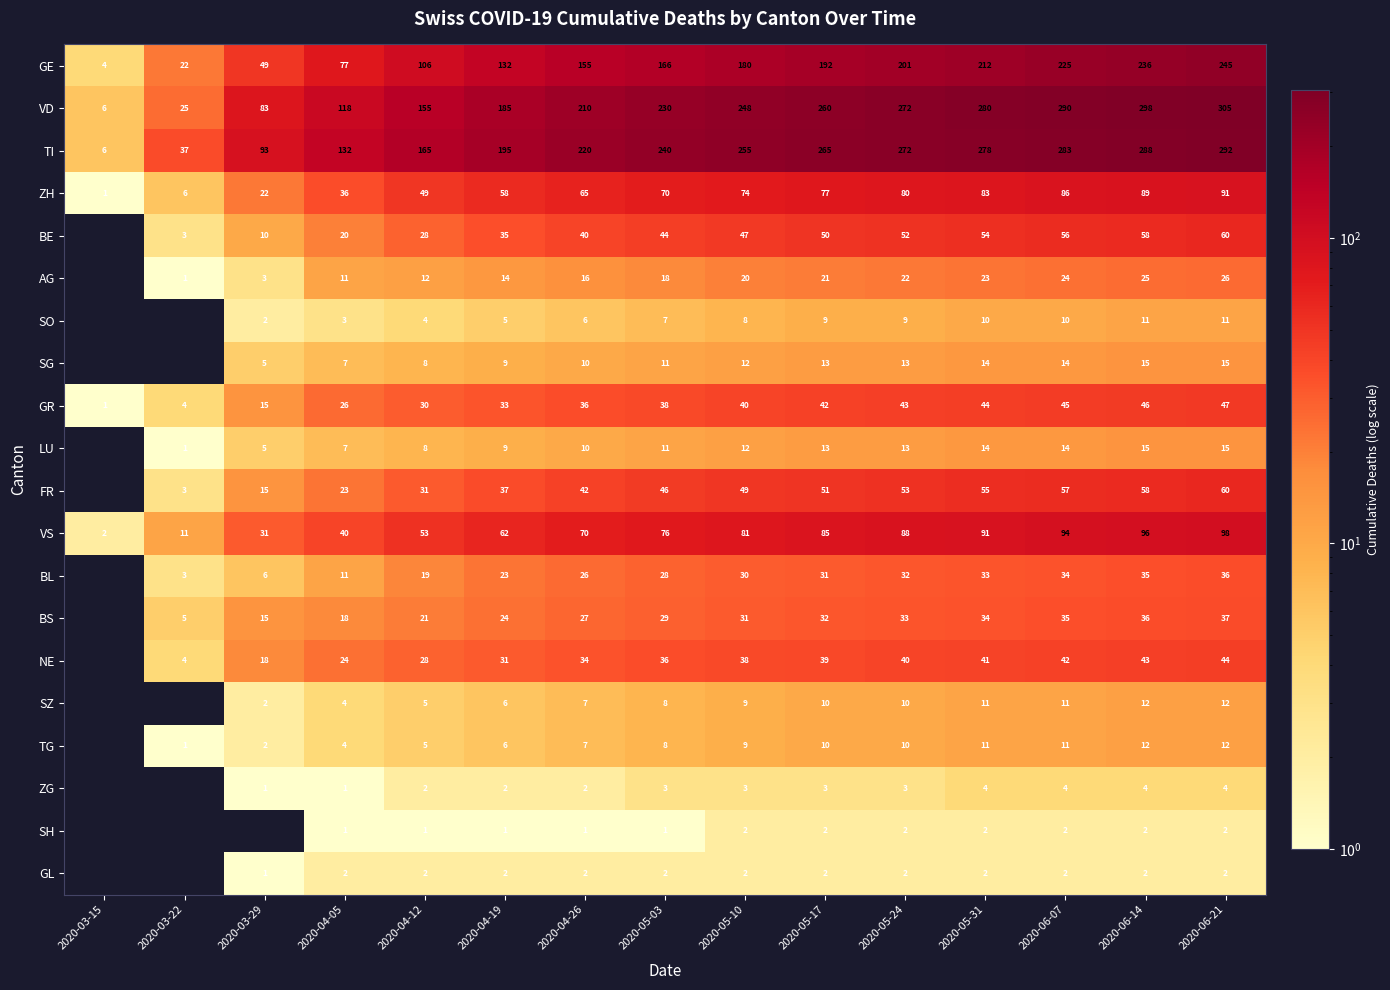

How many data points does each series have?

15